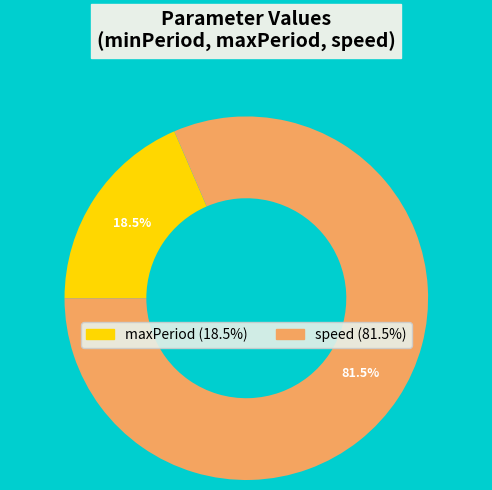

Does any single category account for the majority?

Yes